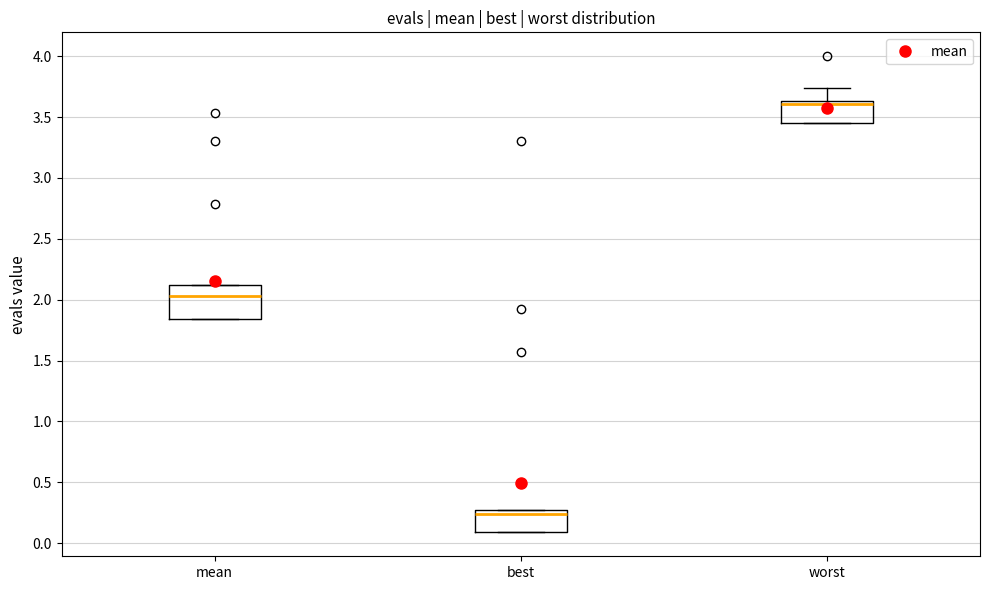

Reading left to right, transcribe this box plot: for each box, give where its median line is, the range the box spans, and where its two whiskers end, as read against the y-axis. The values are not printed on the chart, so give them approximately, as read against the axis.

mean: median 2.05, box 1.85 to 2.10, whiskers 1.85 to 2.10
best: median 0.25 (just below the box's upper edge), box 0.10 to 0.25, whiskers 0.10 to 0.25
worst: median 3.60, box 3.45 to 3.65, whiskers 3.45 to 3.75